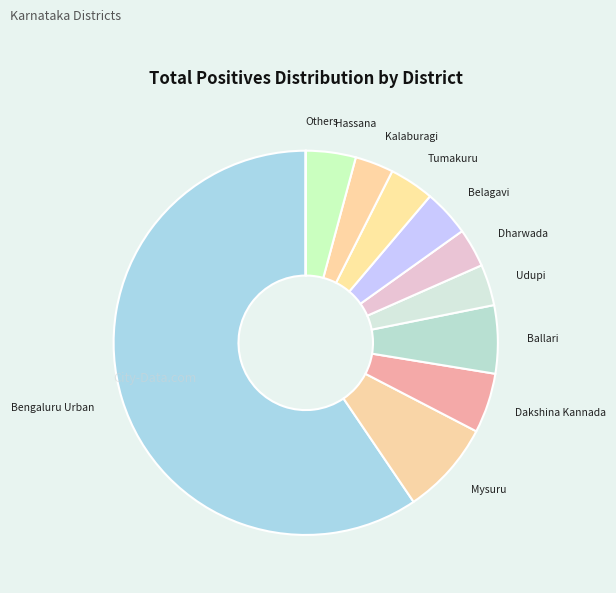

How many segments does this pie chart have?

11